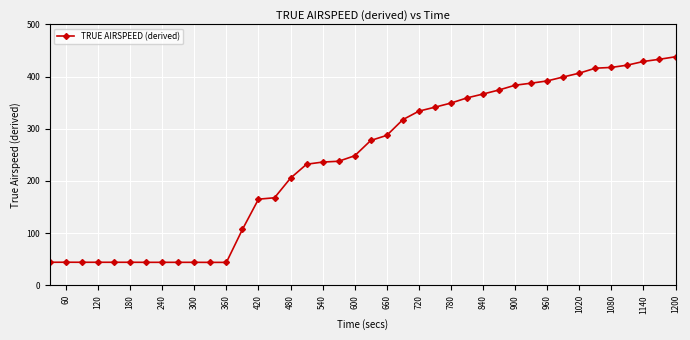

What is the maximum value shown in the chart?

437.9